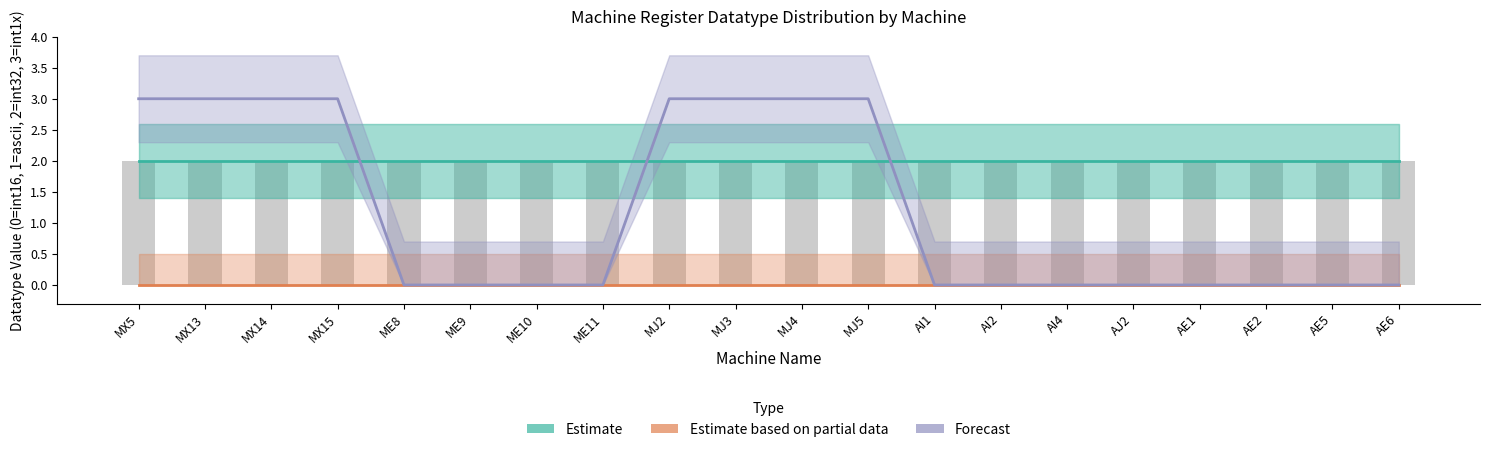

What is the label of the 14th bar from the left?

AI2